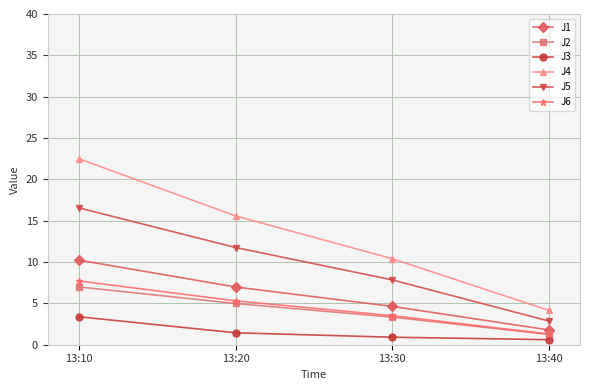

Which series has the largest range (max minus min)?

J4